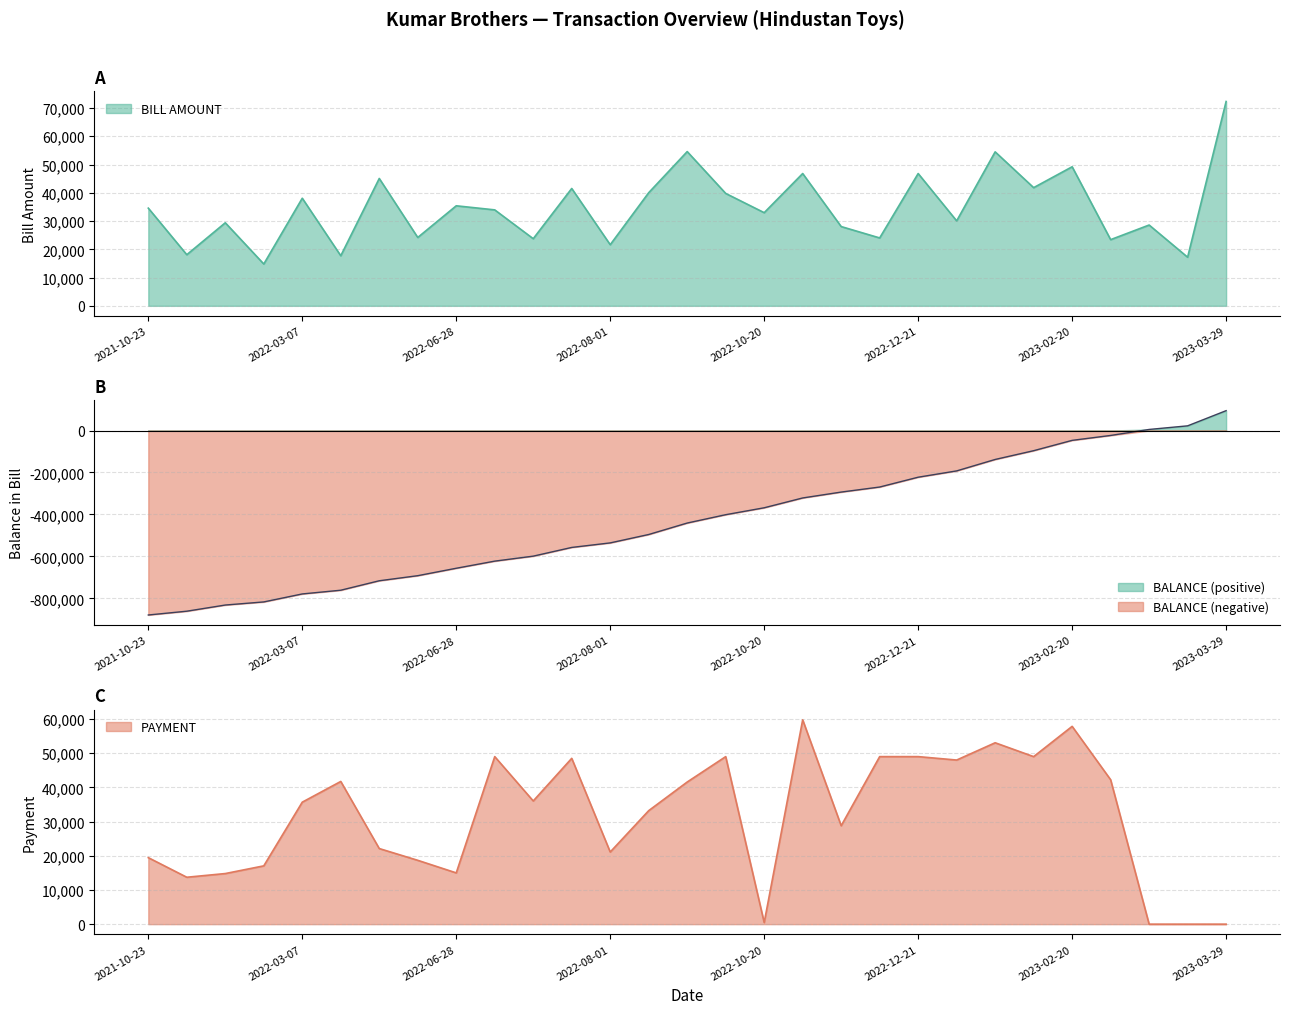

True or false: PAYMENT has a value of 59135 at 2022-03-08.

False